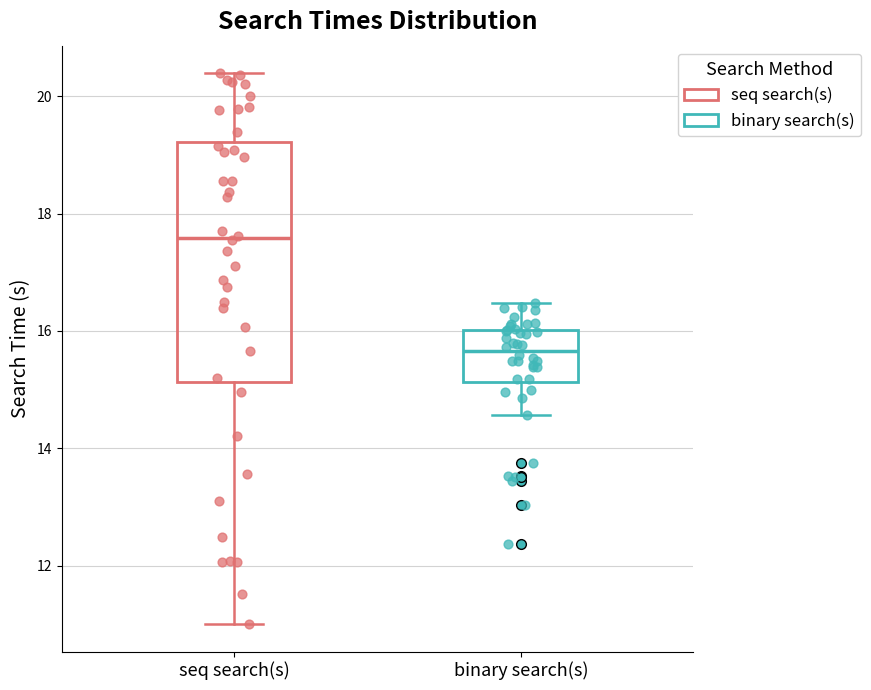

Reading left to right, transcribe this box plot: for each box, give where its median line is, the range the box spans, and where its two whiskers end, as read against the y-axis. The values are not printed on the chart, so give them approximately, as read against the axis.

seq search(s): median 17.6, box 15.2 to 19.2, whiskers 11.0 to 20.4
binary search(s): median 15.6, box 15.2 to 16.0, whiskers 14.6 to 16.4